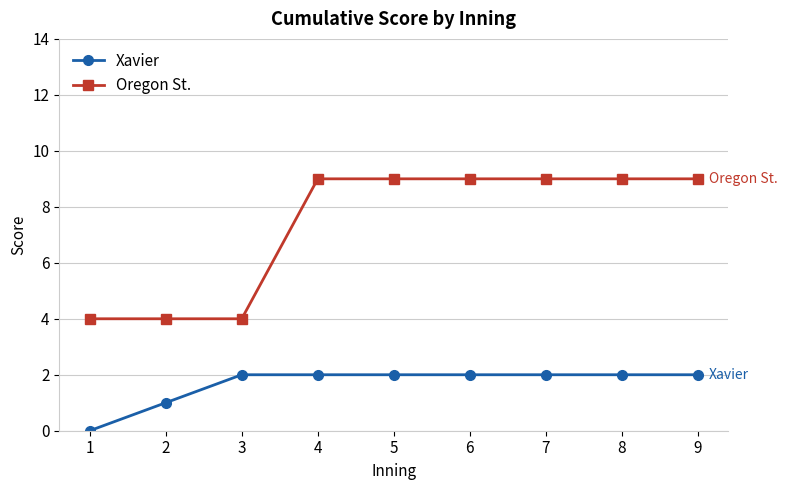

What is the sum of all Xavier values?

15